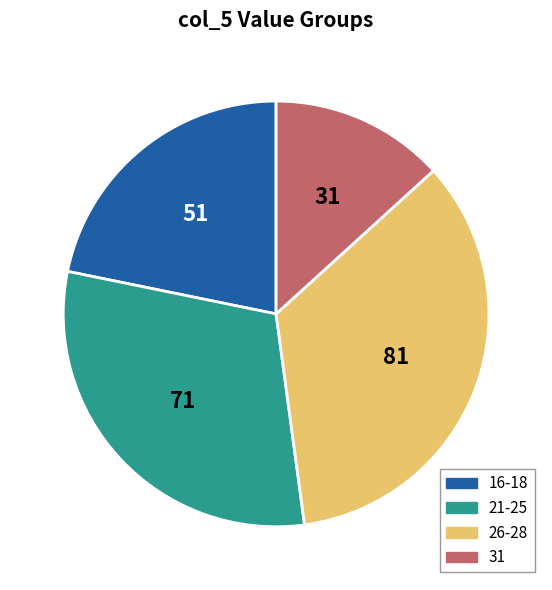

Is it true that 16-18 is 22% of the pie?

True